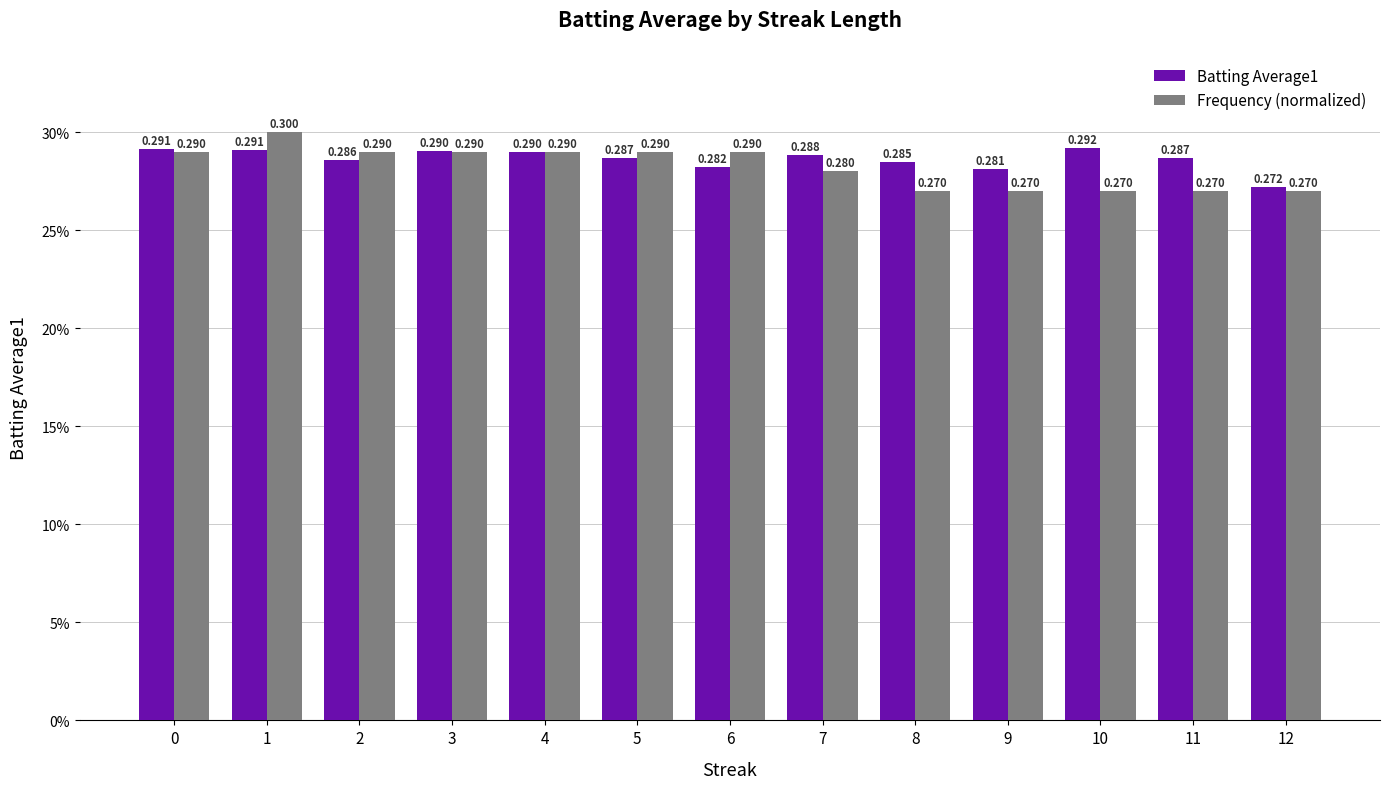

What is the sum of the Frequency (normalized) values at 1 and 3?

0.6